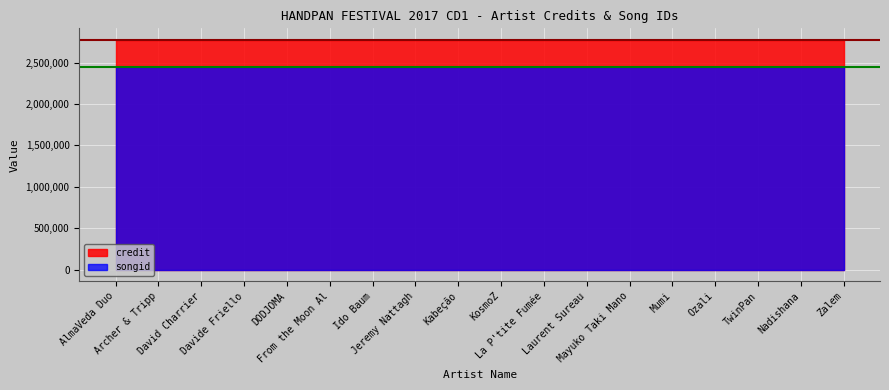

What is the label of the 17th point from the right?

Archer & Tripp